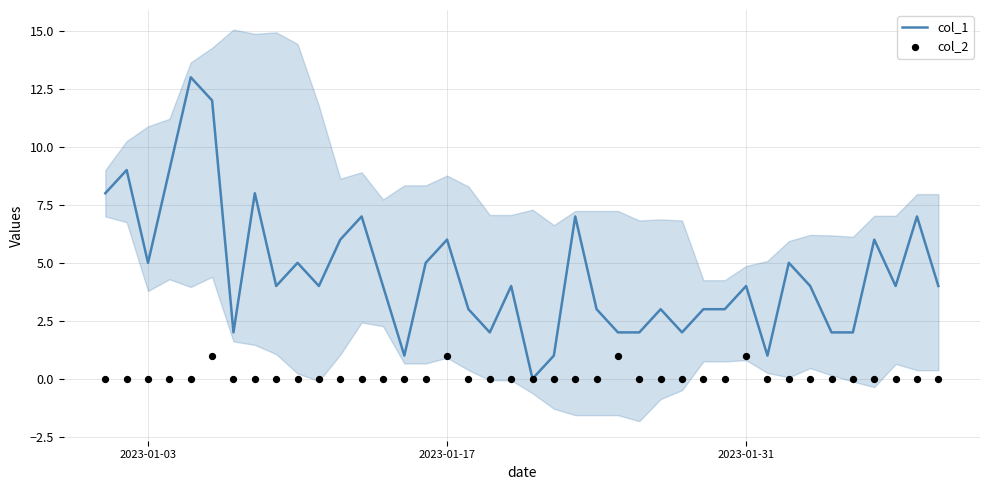

Is the value of col_1 at 23 greater than the value of col_2 at 11?

Yes